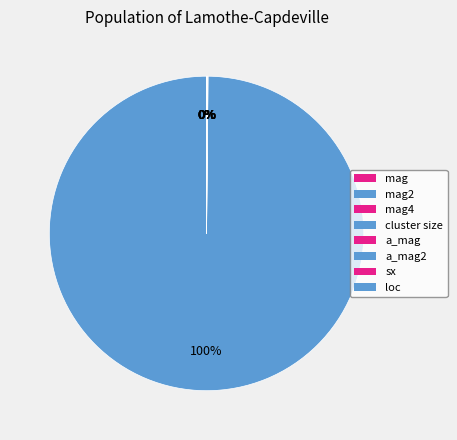

Rank the categories by value from highest to lowest.

cluster size, loc, a_mag, a_mag2, mag, mag2, mag4, sx